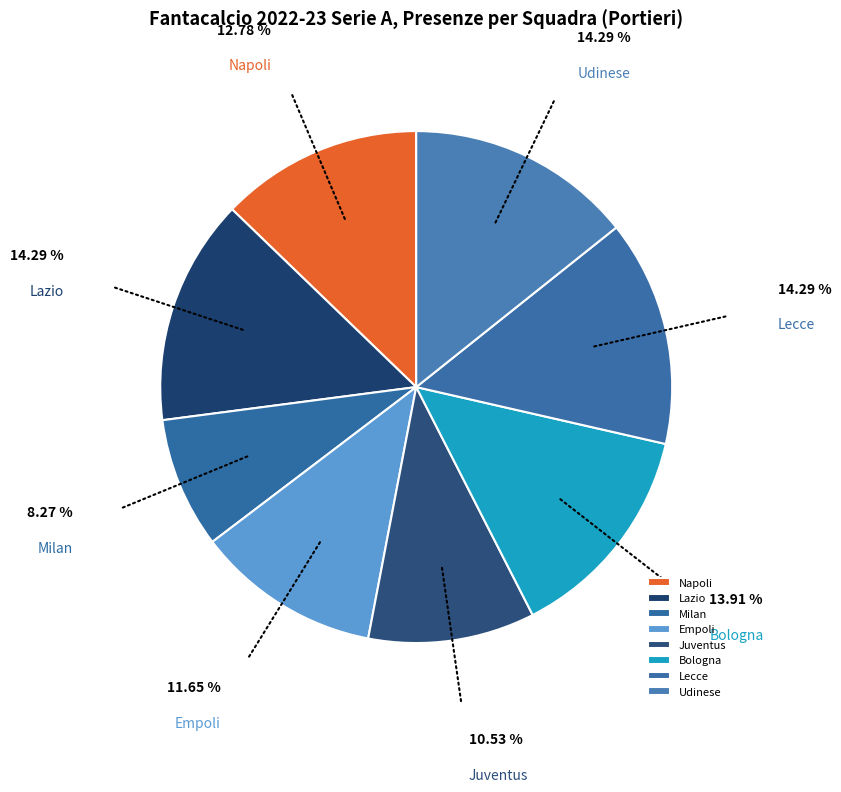

What is the smallest slice in the pie chart?

Milan